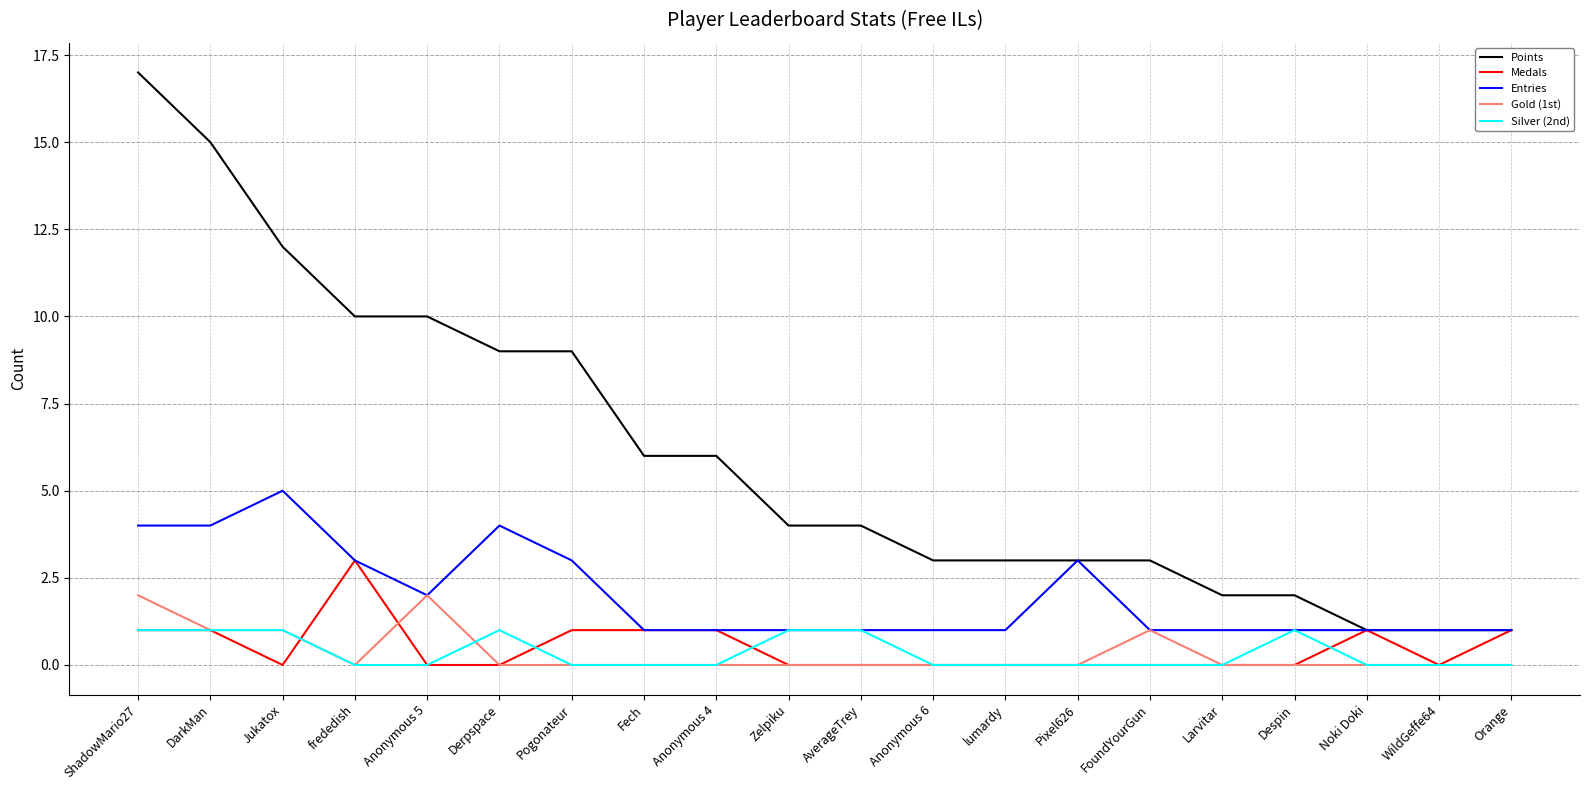

What position from the left is Anonymous 4?

9